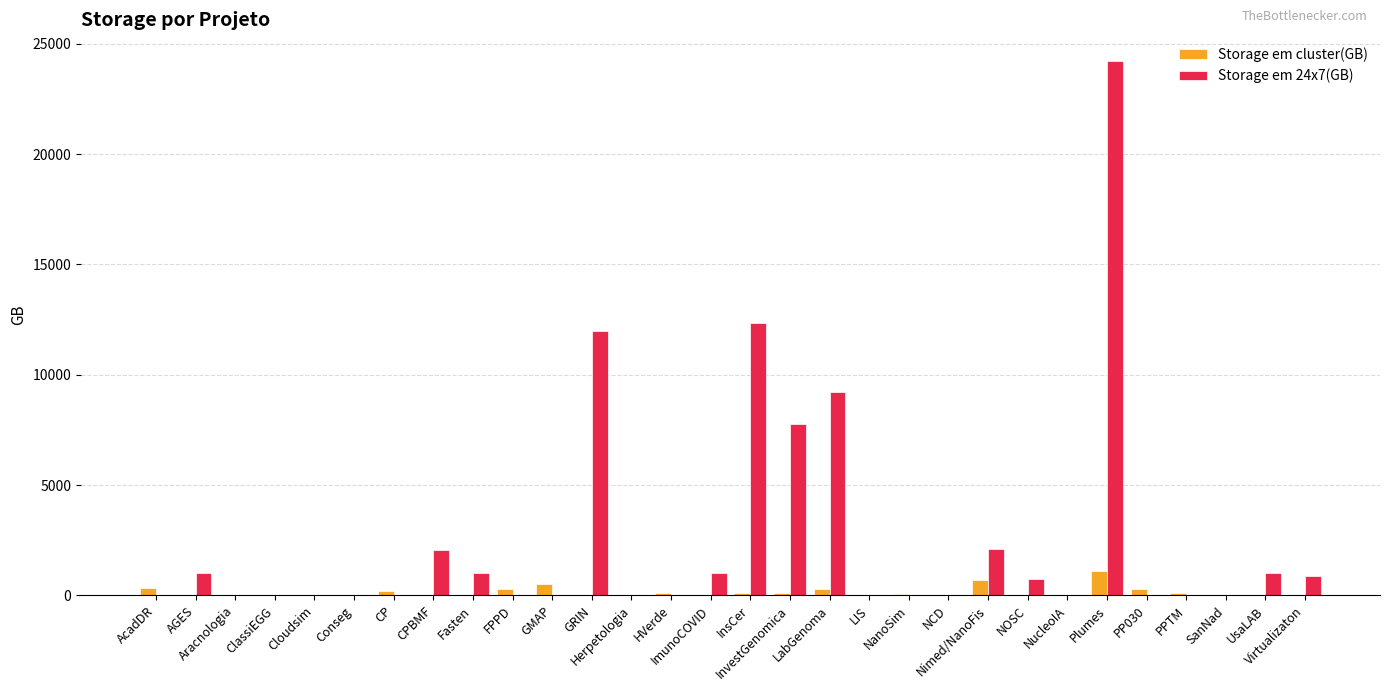

Which series has the largest total across all categories?

Storage em 24x7(GB)